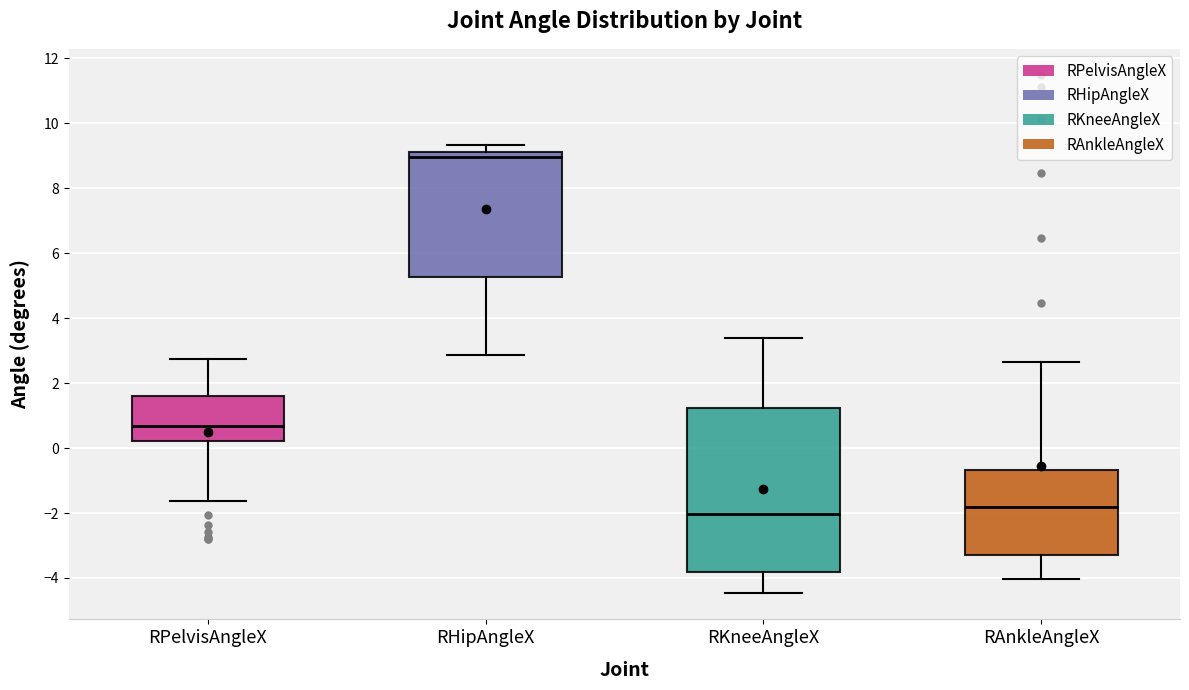

Where does the median line of the box for RAnkleAngleX sit on the y-axis? The values are not printed on the chart, so give them approximately, as read against the axis.

-1.8